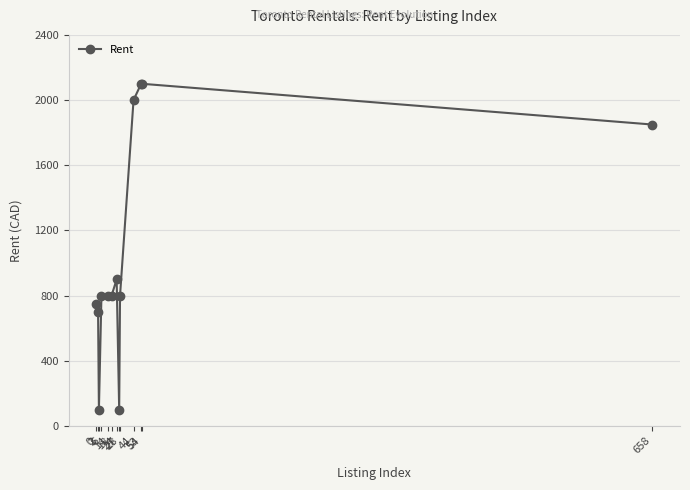

At which label does the data first exceed 800?

24